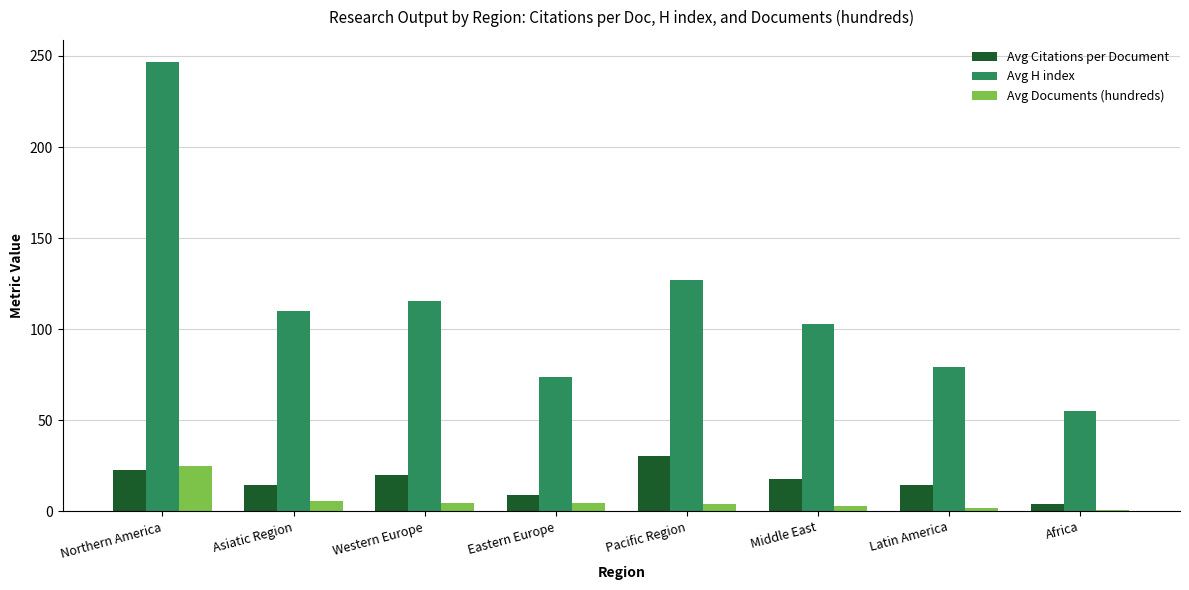

What is the maximum value for Avg Citations per Document?

30.4